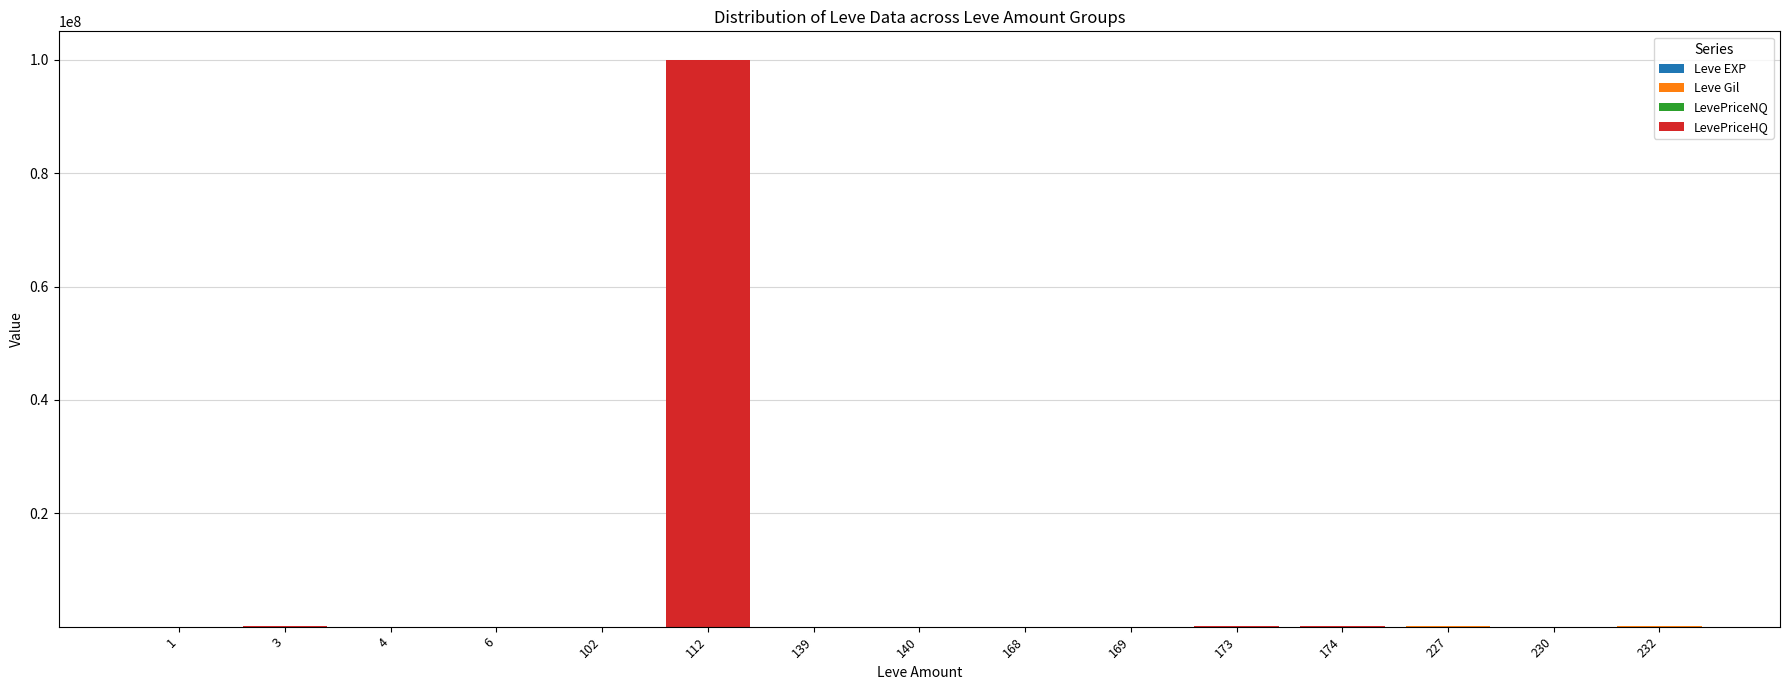

Does the chart contain stacked bars?

Yes